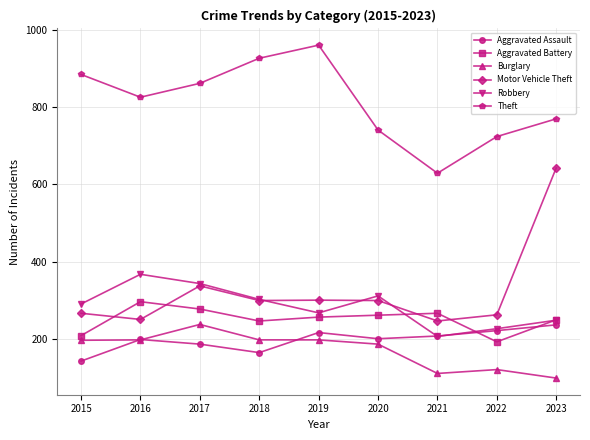

What is the sum of the Theft values at 2016 and 2015?

1711